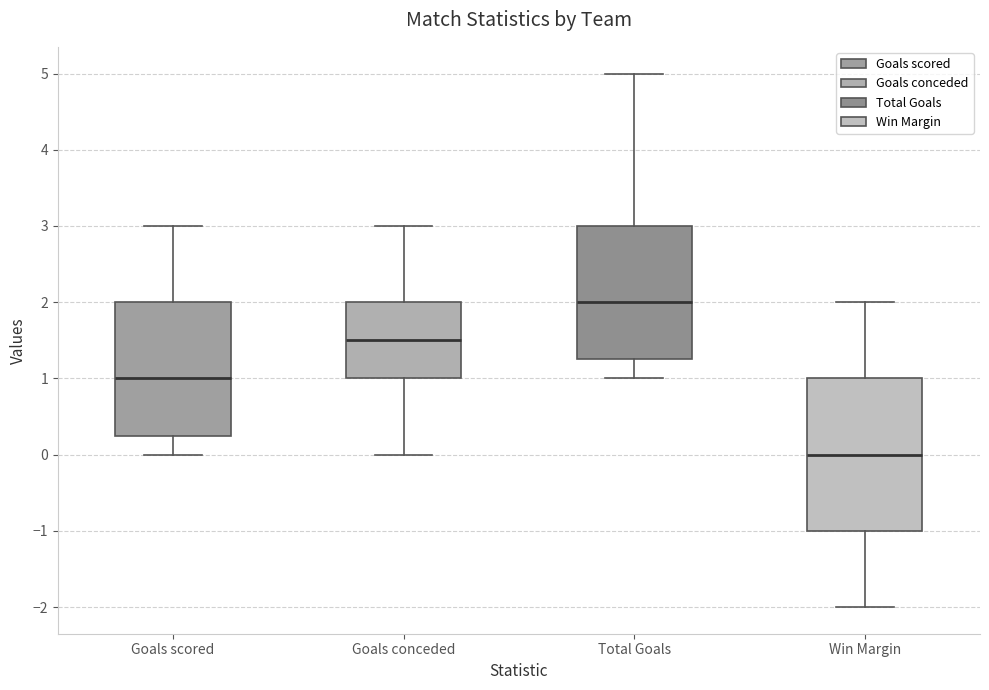

Which box is the tallest, from its lower edge to its upper edge?

Win Margin